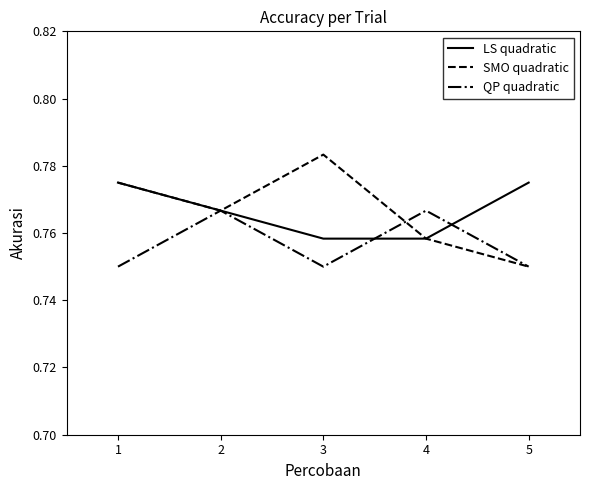

Rank the series at 3 from lowest to highest value.

QP quadratic, LS quadratic, SMO quadratic